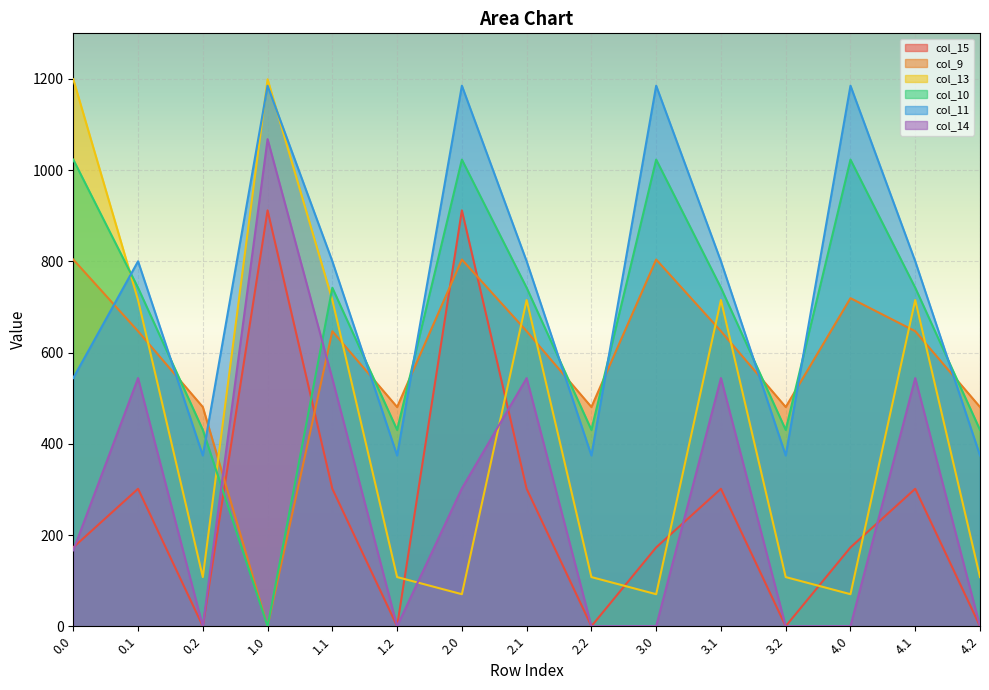

Between 0.1 and 3.0, which is larger?

0.1